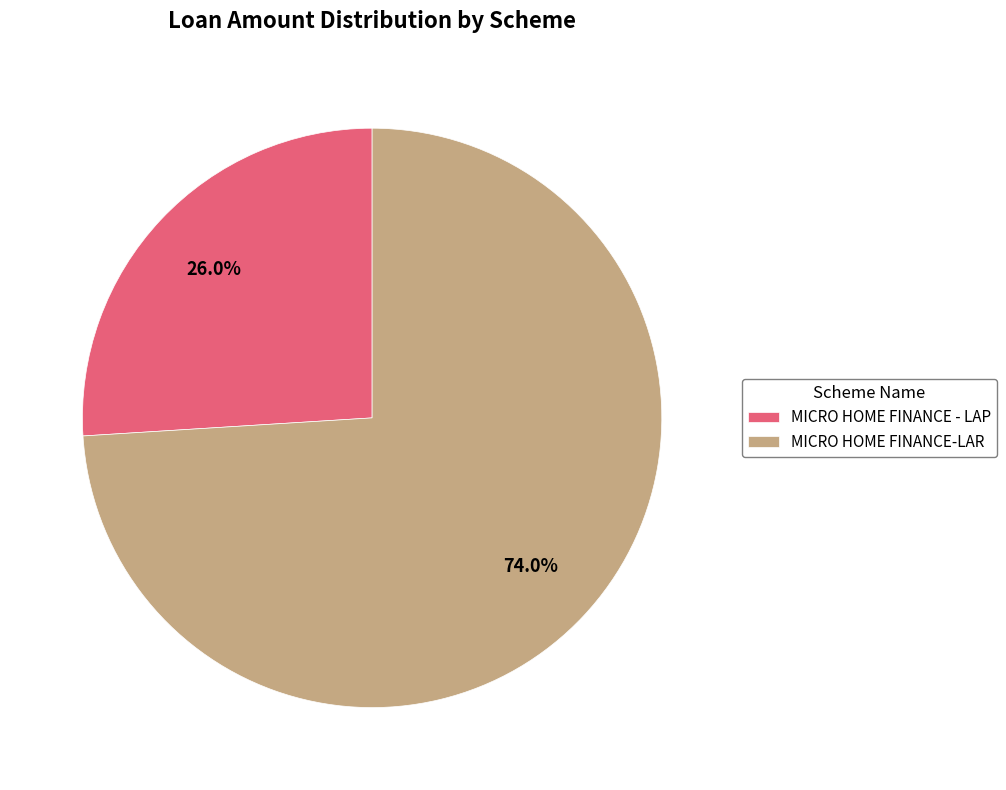

Is MICRO HOME FINANCE - LAP the majority of the pie?

No